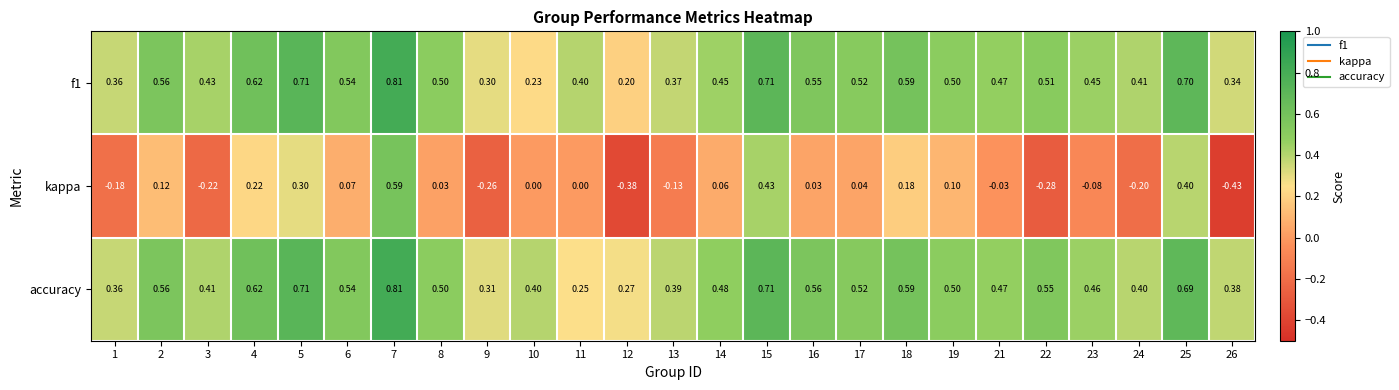

What is the spread (max minus min) of values at 16?

0.5